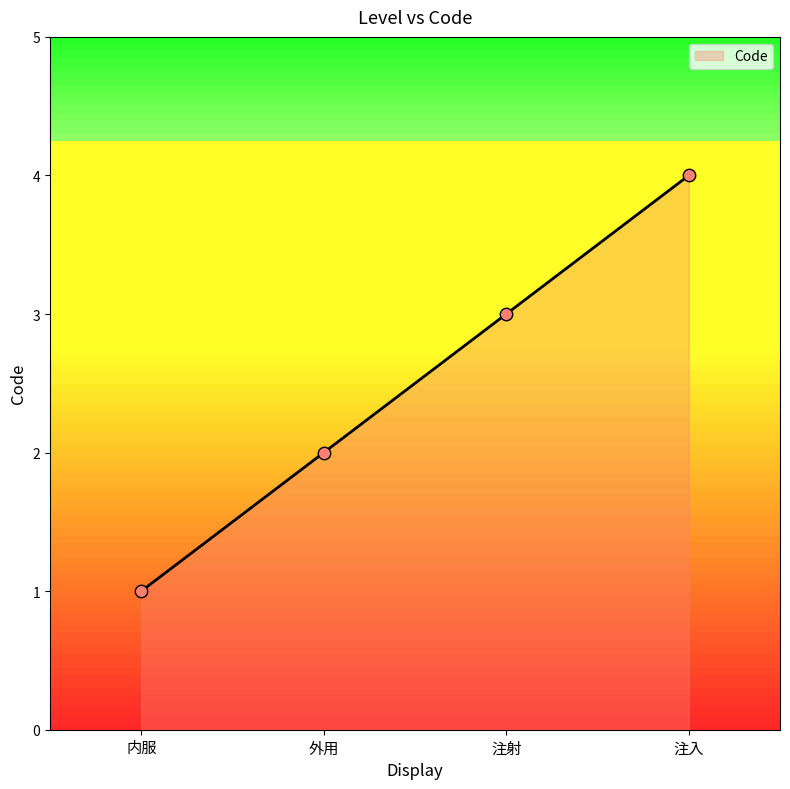

What is the change in value from 内服 to 注入?

+3